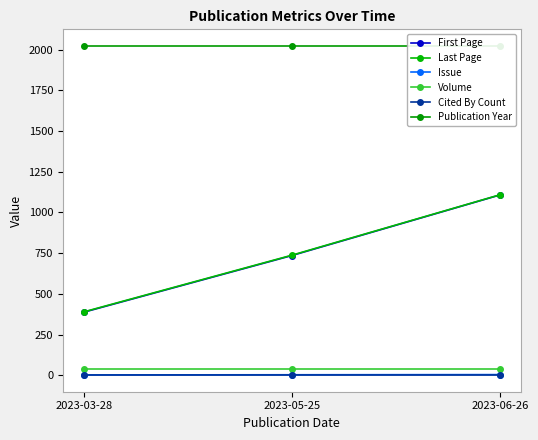

Between 2023-05-25 and 2023-06-26, which series saw the biggest shift?

First Page